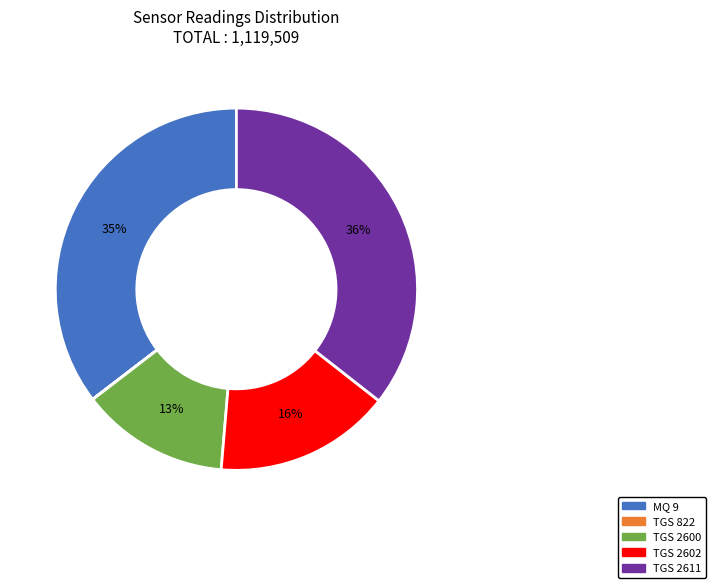

To the nearest percent, what is the difference between the largest and smallest slice percentages?

36%